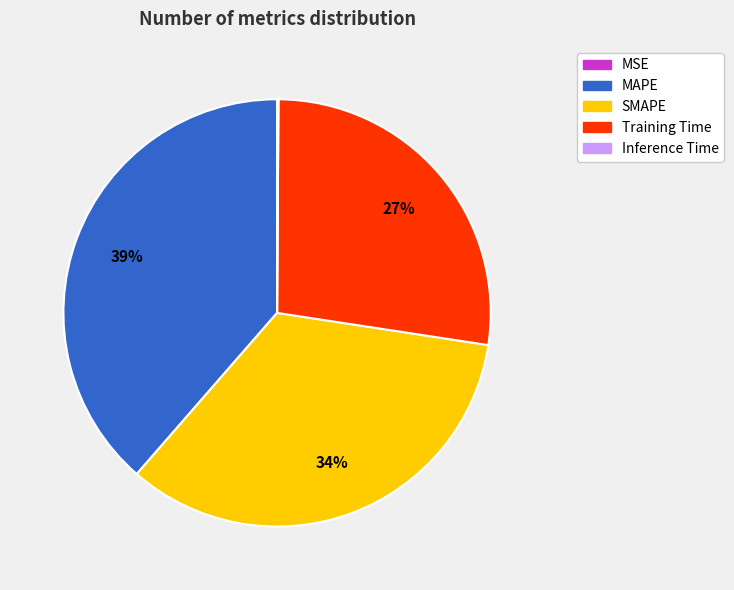

To the nearest percent, what percentage of the pie is SMAPE?

34%